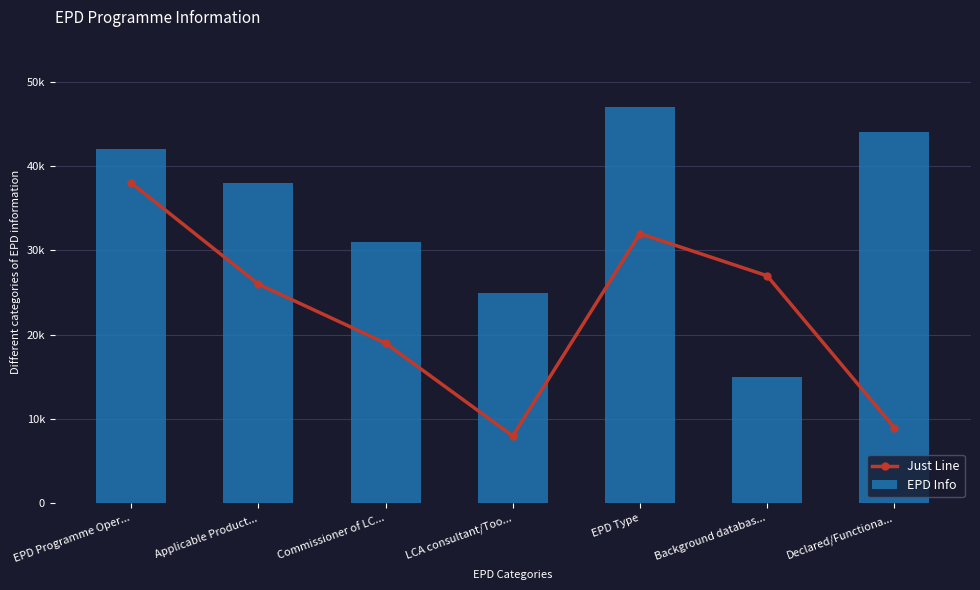

Which series has the largest range (max minus min)?

EPD Info